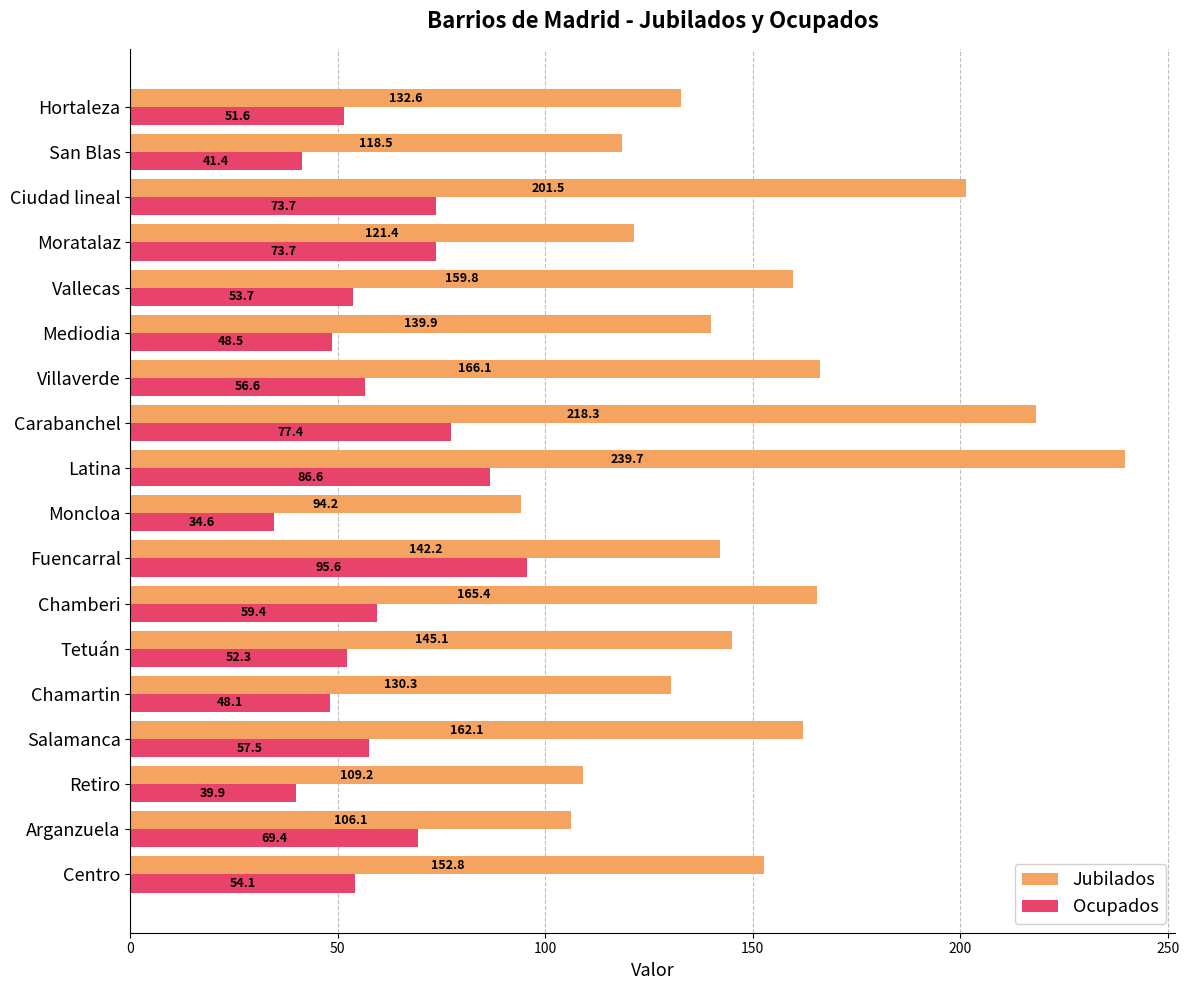

What is the maximum value shown in the chart?

239.7